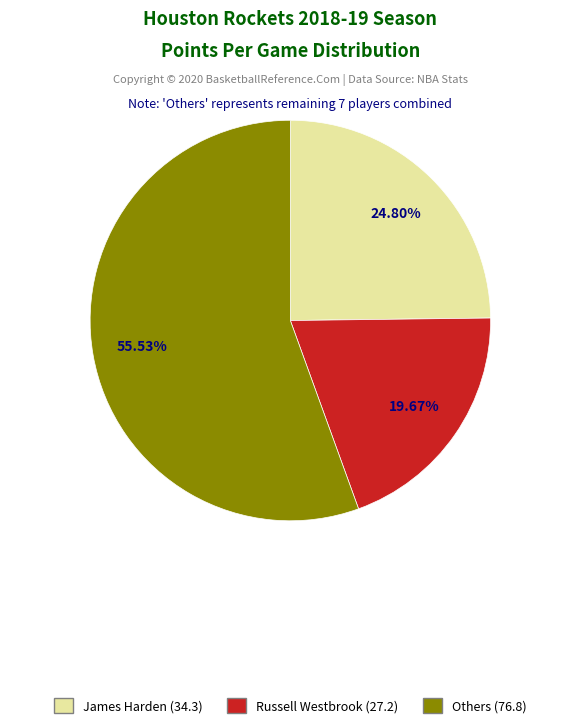

Which slice is the largest?

Others (76.8)